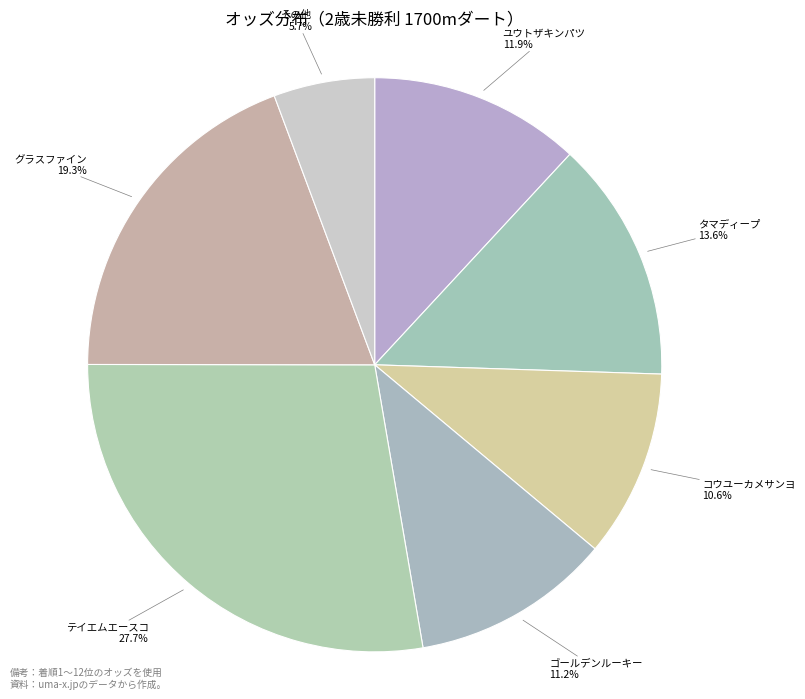

How many slices are in this pie chart?

7